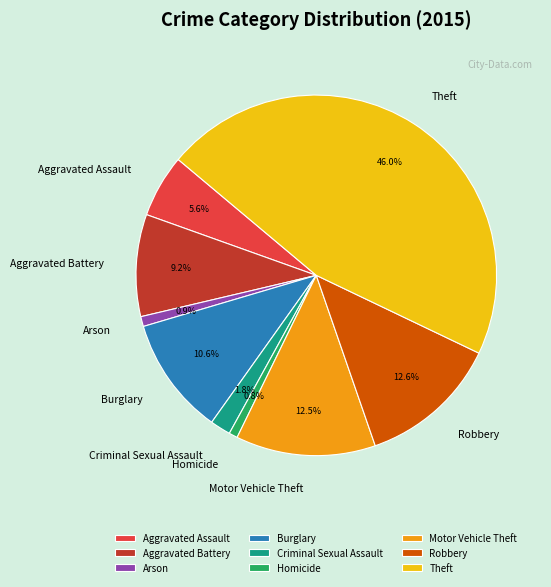

Between Criminal Sexual Assault and Arson, which is larger?

Criminal Sexual Assault